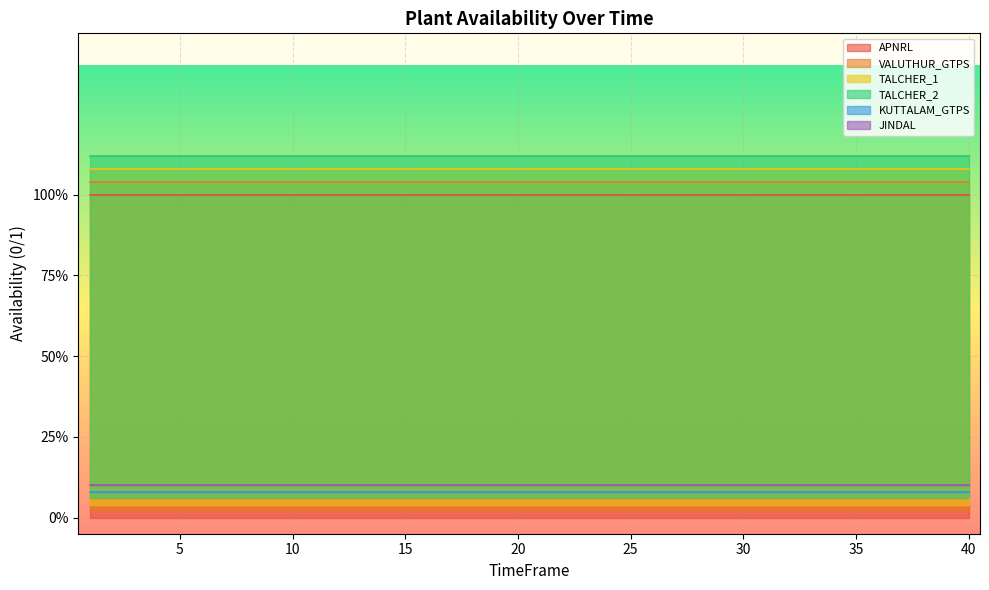

Reading left to right, extract all data points from this chart.

APNRL: 1=1	2=1	3=1	4=1	5=1	6=1	7=1	8=1	9=1	10=1	11=1	12=1	13=1	14=1	15=1	16=1	17=1	18=1	19=1	20=1	21=1	22=1	23=1	24=1	25=1	26=1	27=1	28=1	29=1	30=1	31=1	32=1	33=1	34=1	35=1	36=1	37=1	38=1	39=1	40=1
VALUTHUR_GTPS: 1=1	2=1	3=1	4=1	5=1	6=1	7=1	8=1	9=1	10=1	11=1	12=1	13=1	14=1	15=1	16=1	17=1	18=1	19=1	20=1	21=1	22=1	23=1	24=1	25=1	26=1	27=1	28=1	29=1	30=1	31=1	32=1	33=1	34=1	35=1	36=1	37=1	38=1	39=1	40=1
TALCHER_1: 1=1	2=1	3=1	4=1	5=1	6=1	7=1	8=1	9=1	10=1	11=1	12=1	13=1	14=1	15=1	16=1	17=1	18=1	19=1	20=1	21=1	22=1	23=1	24=1	25=1	26=1	27=1	28=1	29=1	30=1	31=1	32=1	33=1	34=1	35=1	36=1	37=1	38=1	39=1	40=1
TALCHER_2: 1=1	2=1	3=1	4=1	5=1	6=1	7=1	8=1	9=1	10=1	11=1	12=1	13=1	14=1	15=1	16=1	17=1	18=1	19=1	20=1	21=1	22=1	23=1	24=1	25=1	26=1	27=1	28=1	29=1	30=1	31=1	32=1	33=1	34=1	35=1	36=1	37=1	38=1	39=1	40=1
KUTTALAM_GTPS: 1=0	2=0	3=0	4=0	5=0	6=0	7=0	8=0	9=0	10=0	11=0	12=0	13=0	14=0	15=0	16=0	17=0	18=0	19=0	20=0	21=0	22=0	23=0	24=0	25=0	26=0	27=0	28=0	29=0	30=0	31=0	32=0	33=0	34=0	35=0	36=0	37=0	38=0	39=0	40=0
JINDAL: 1=0	2=0	3=0	4=0	5=0	6=0	7=0	8=0	9=0	10=0	11=0	12=0	13=0	14=0	15=0	16=0	17=0	18=0	19=0	20=0	21=0	22=0	23=0	24=0	25=0	26=0	27=0	28=0	29=0	30=0	31=0	32=0	33=0	34=0	35=0	36=0	37=0	38=0	39=0	40=0